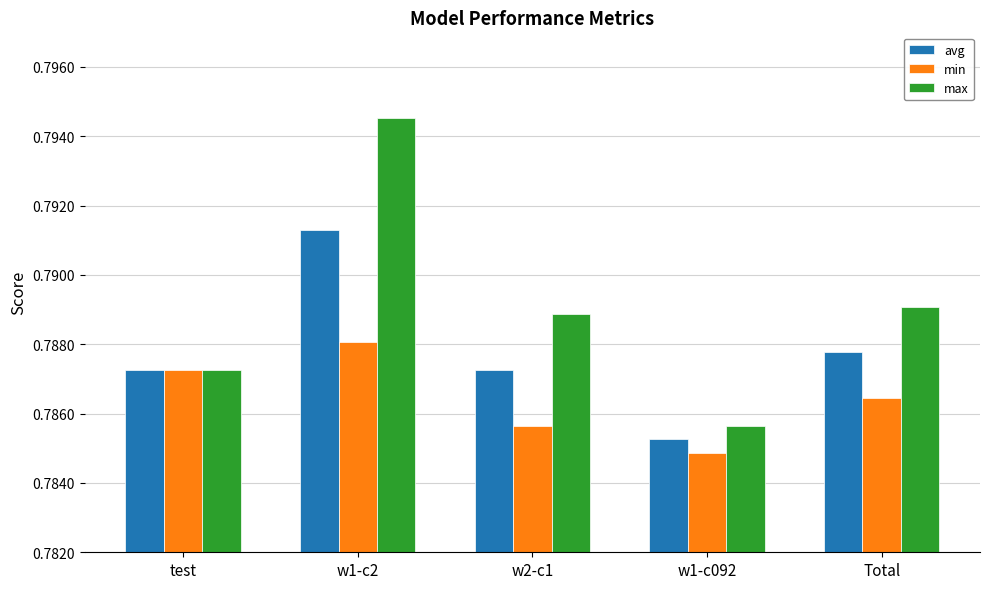

How many avg values are between 0 and 1?

5